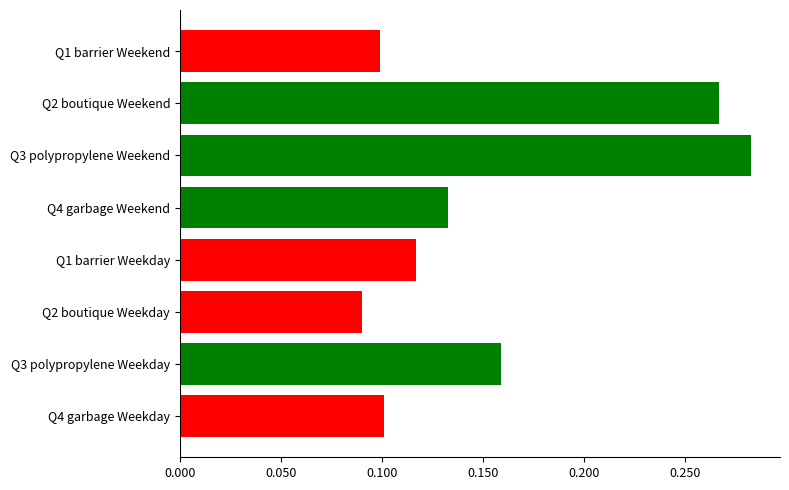

Which has a higher value, Q2 boutique Weekend or Q4 garbage Weekday?

Q2 boutique Weekend